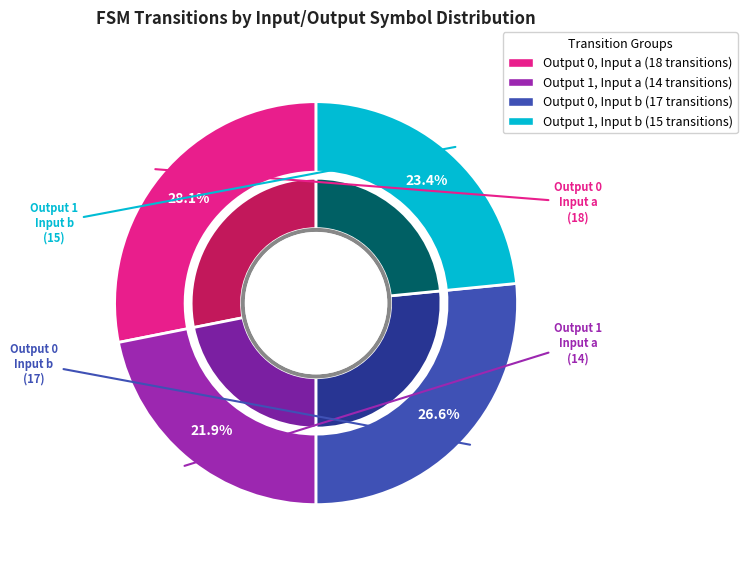

What is the ratio of the value at output_symbol=1, input=a to the value at output_symbol=1, input=b?

0.9